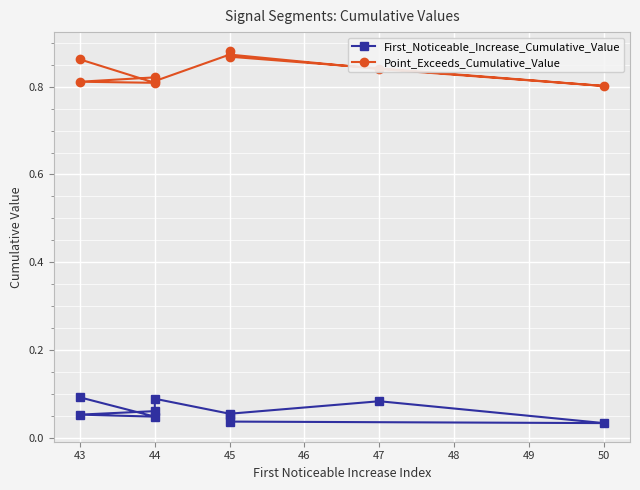

What is the average value of the First_Noticeable_Increase_Cumulative_Value series?

0.1